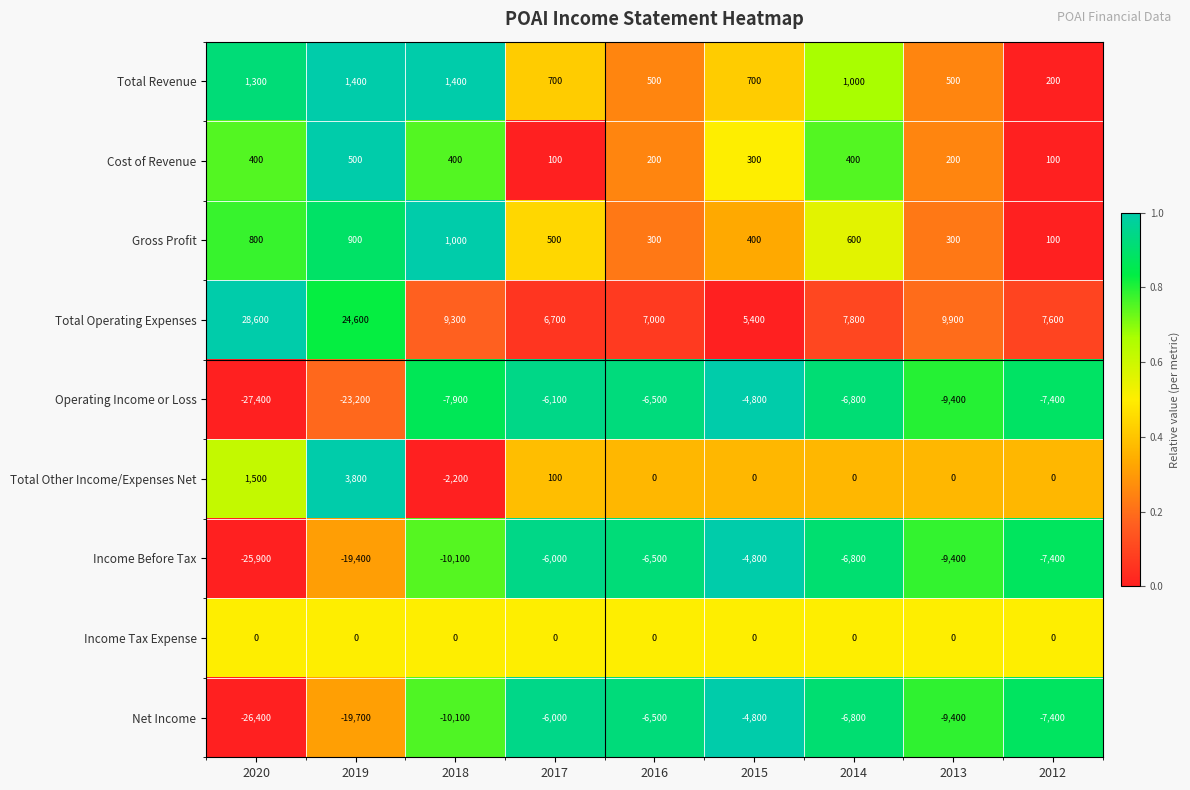

Count the Cost of Revenue values in the range 200 to 400.

6